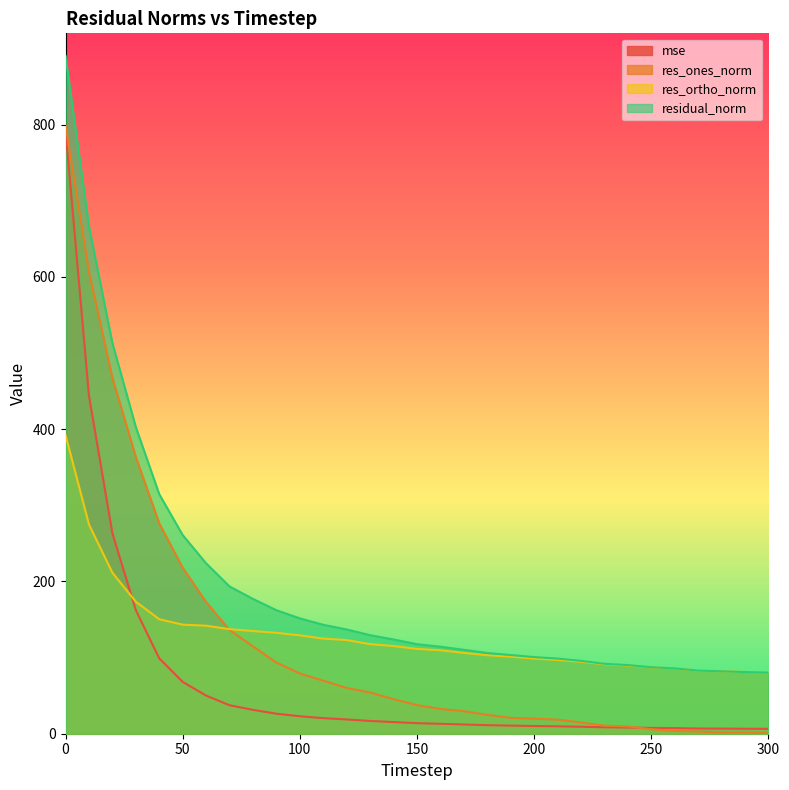

True or false: mse has a value of 10.1 at 200.

True